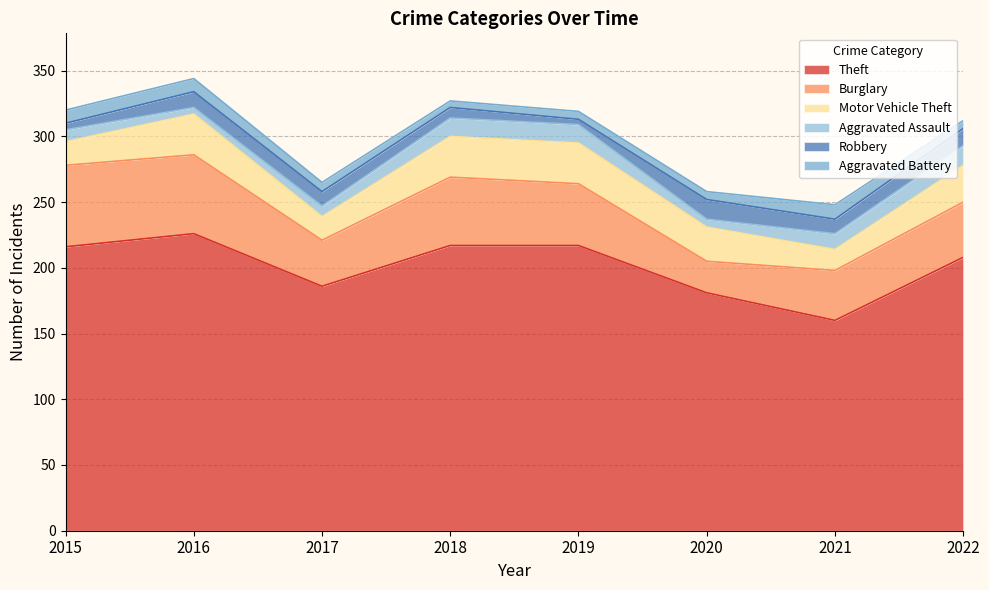

True or false: Theft has more than 1 interior local peaks.

False